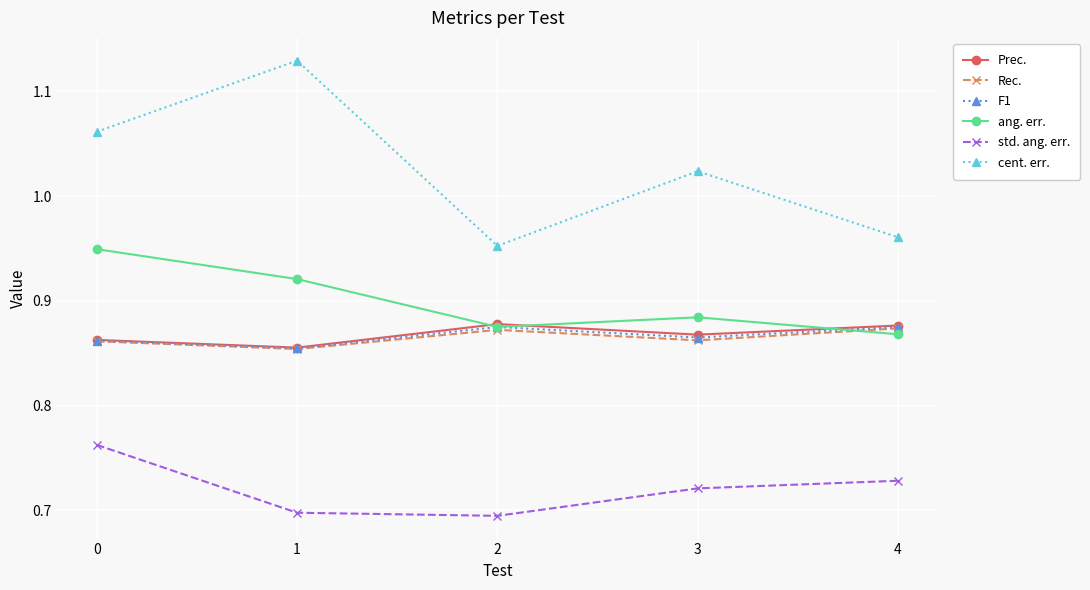

At which category does ang. err. reach its first local peak?

3